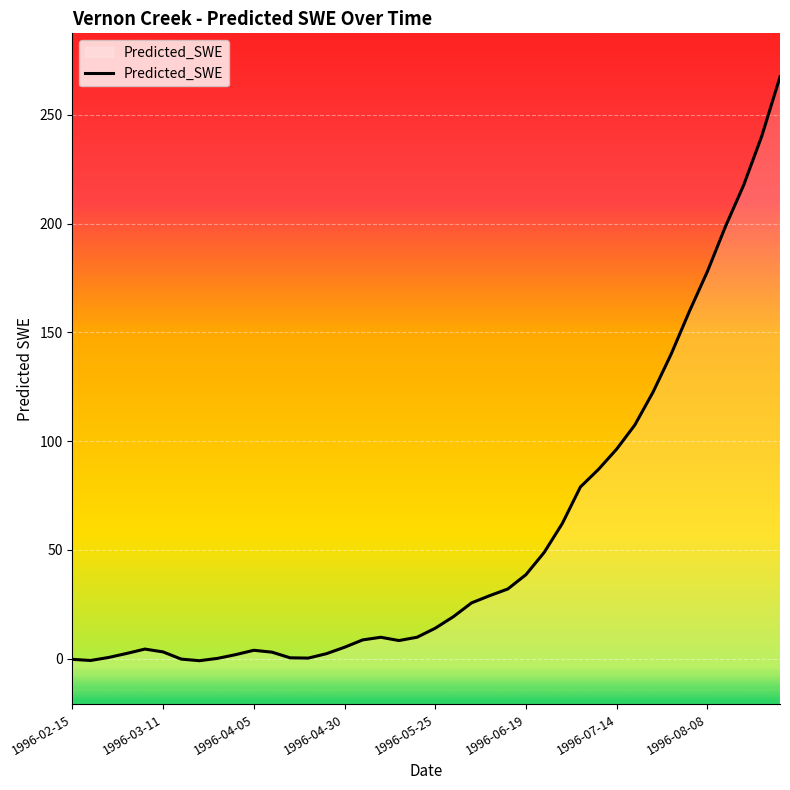

How many values are above zero?

36